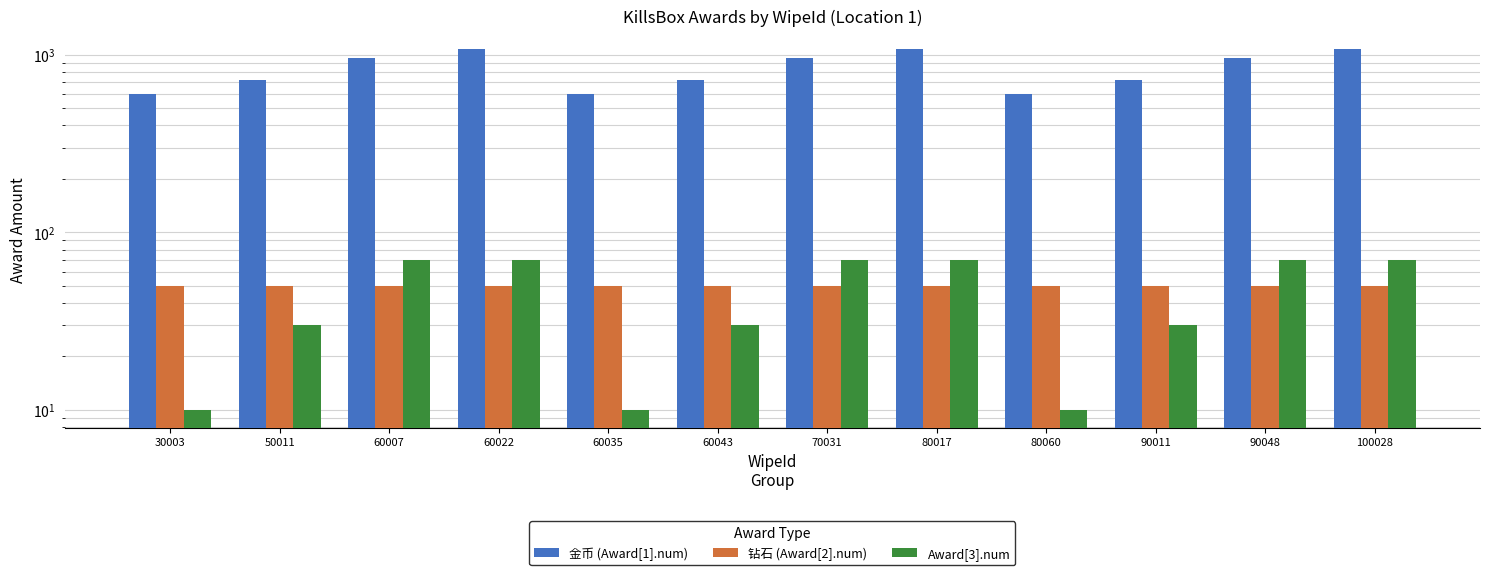

True or false: Award[3].num has a value of 10 at 30003.

True